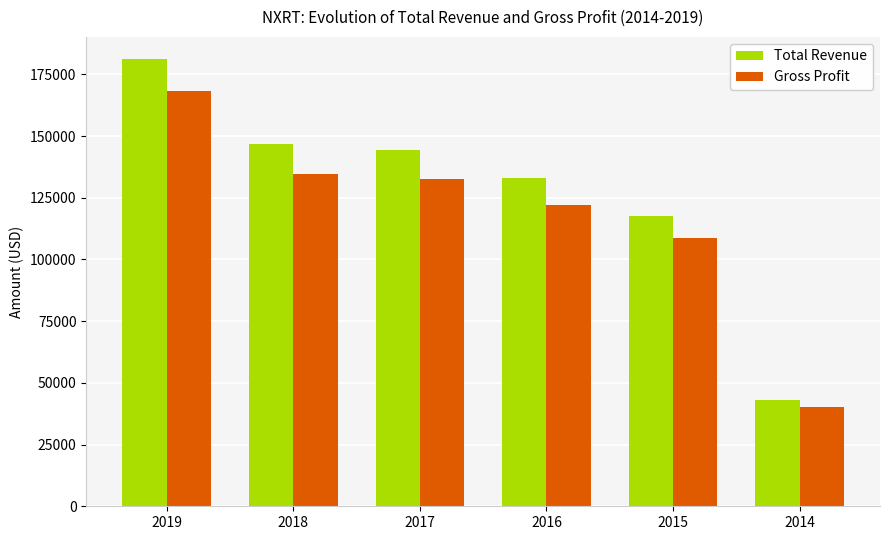

Rank the categories by Total Revenue value from lowest to highest.

2014, 2015, 2016, 2017, 2018, 2019